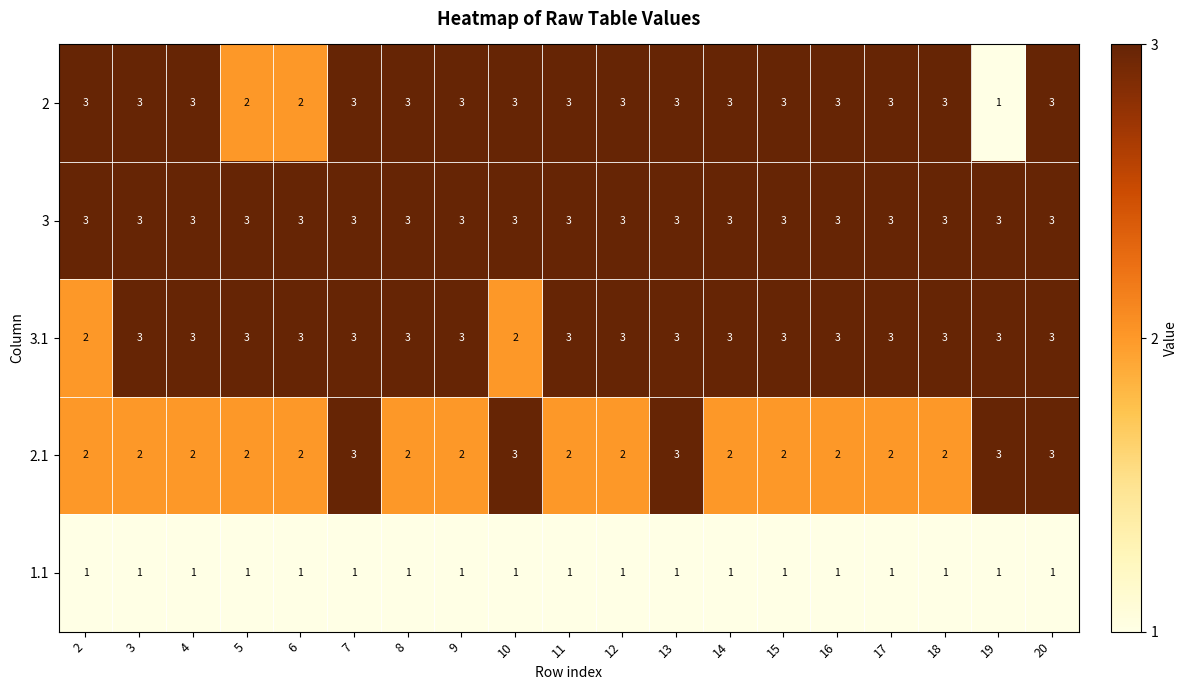

What is the average value of the 2 series?

3